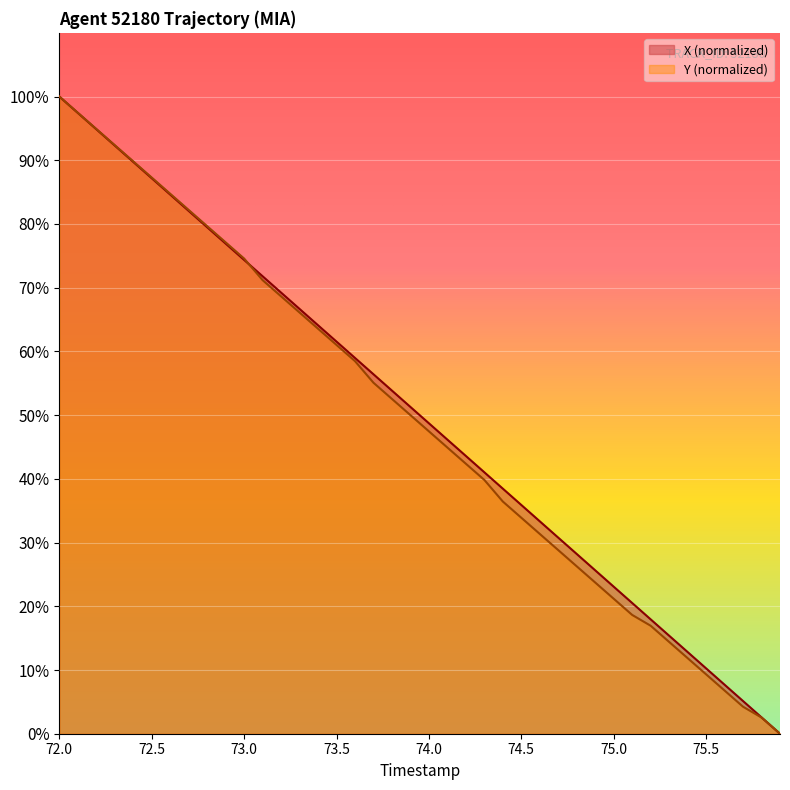

Which label corresponds to the largest value in the chart?

72.0